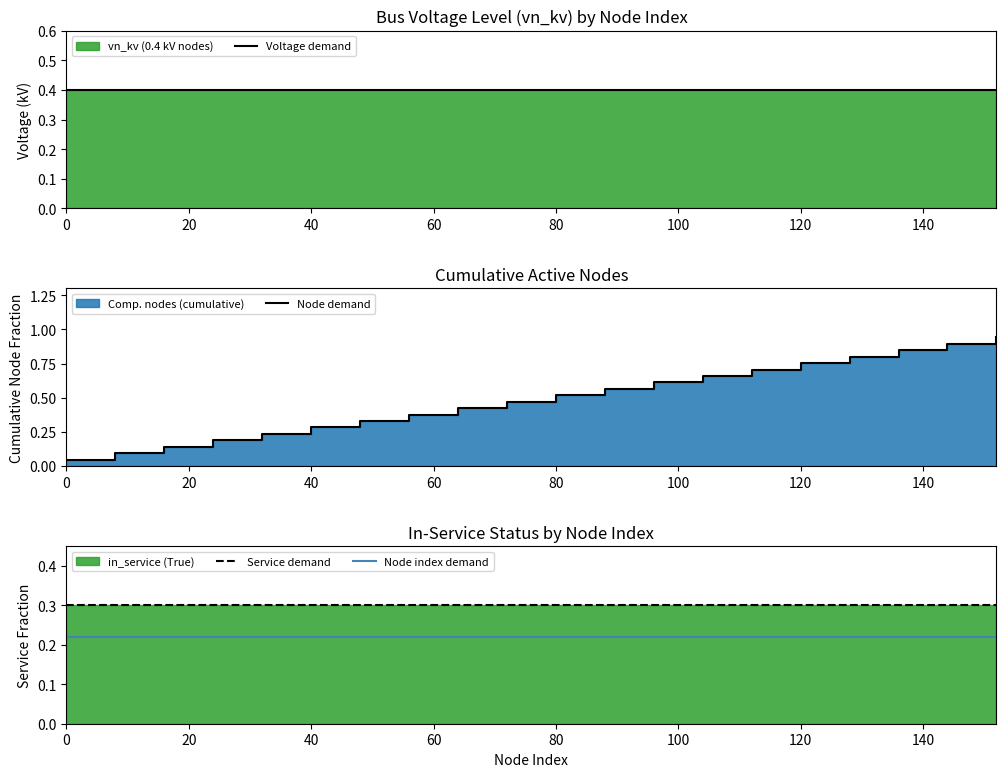

True or false: Service demand has more than 0 points higher than both neighbors.

False